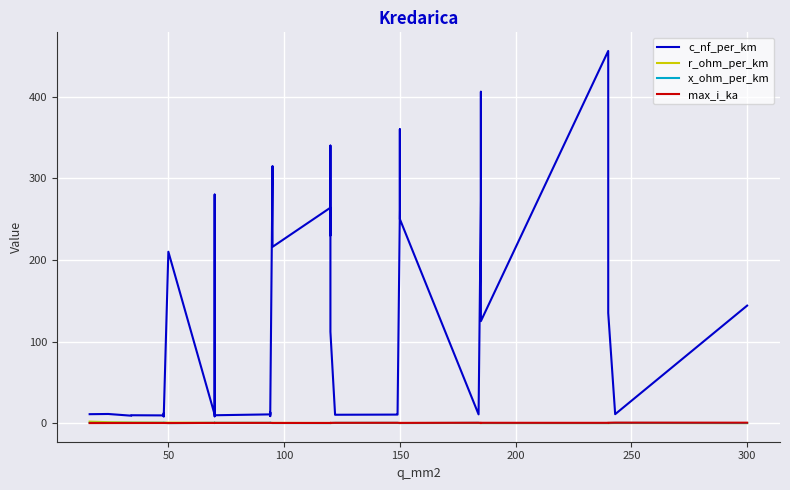

What is the label of the 30th point from the left?

150